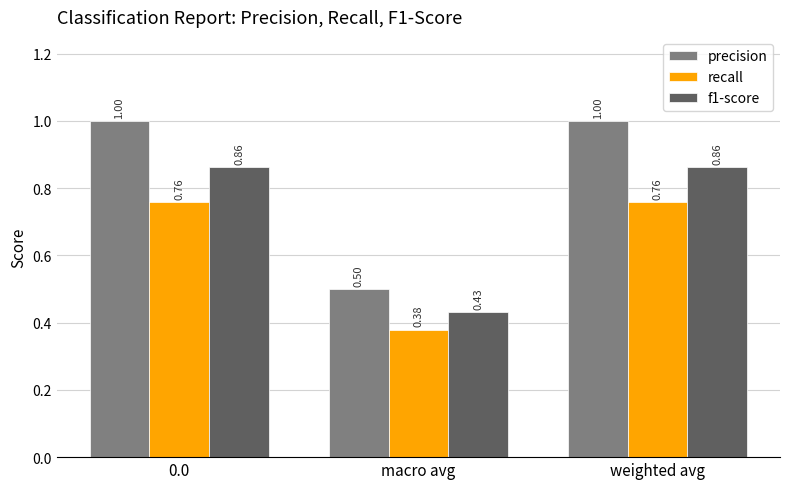

How many recall values are between 0 and 1?

3